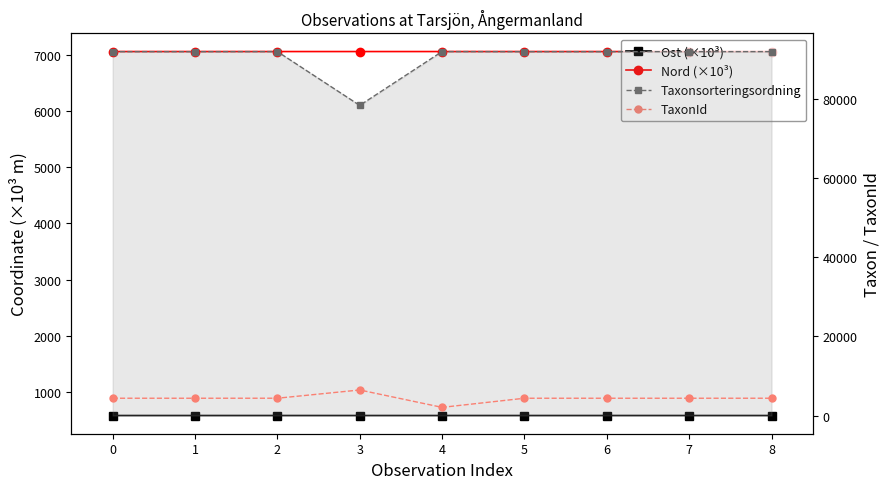

The TaxonId series shows 4361.0 at 1. True or false?

True